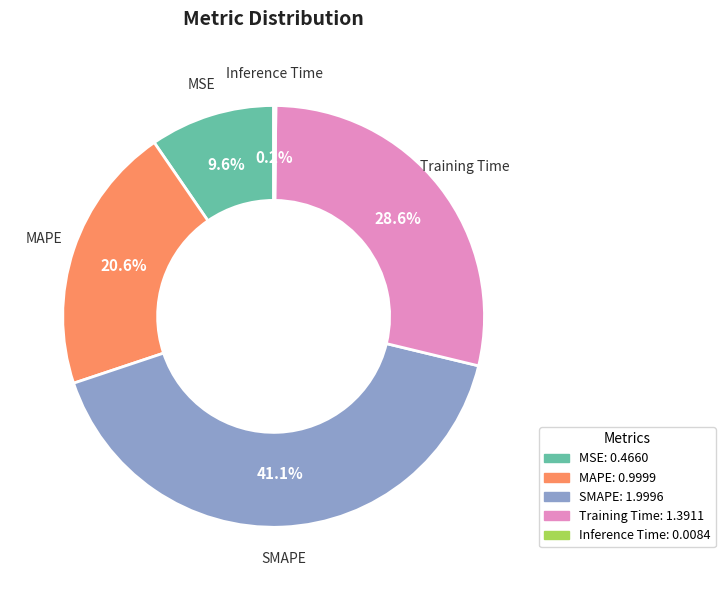

Is there any slice that represents more than half of the pie?

No